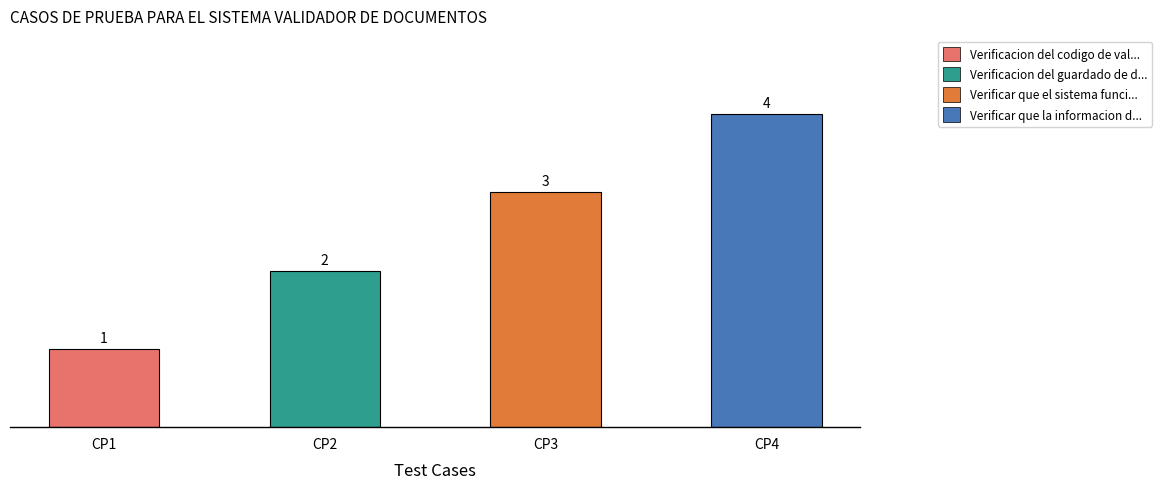

How many values are between 2 and 4?

3